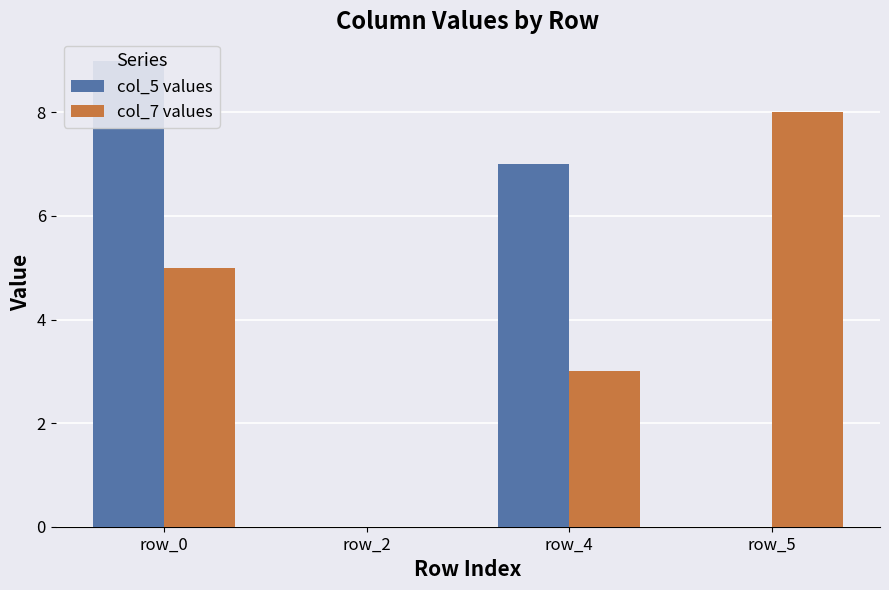

Count the number of data series in this chart.

2